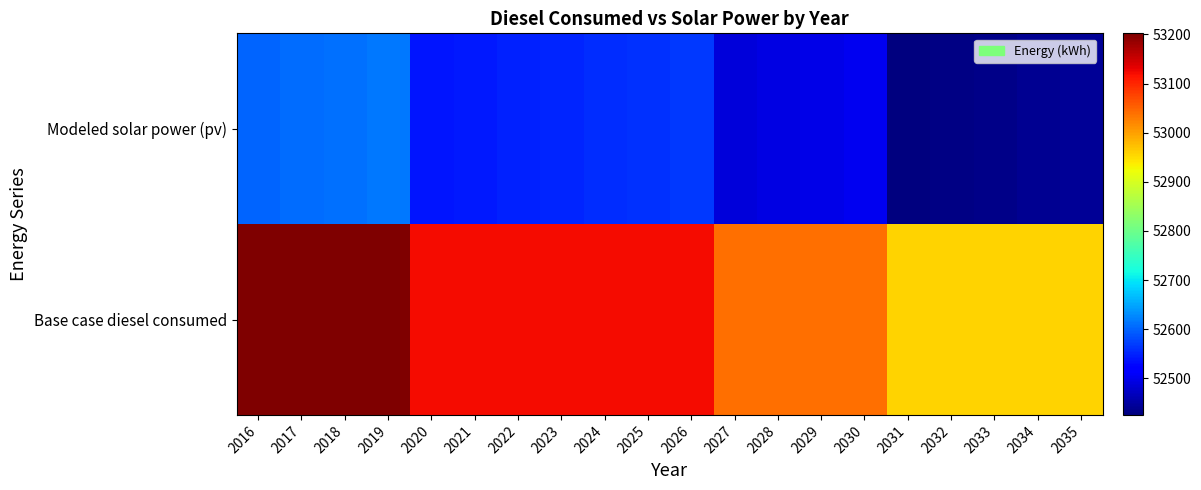

At which category is the sum across all series the highest?

2019